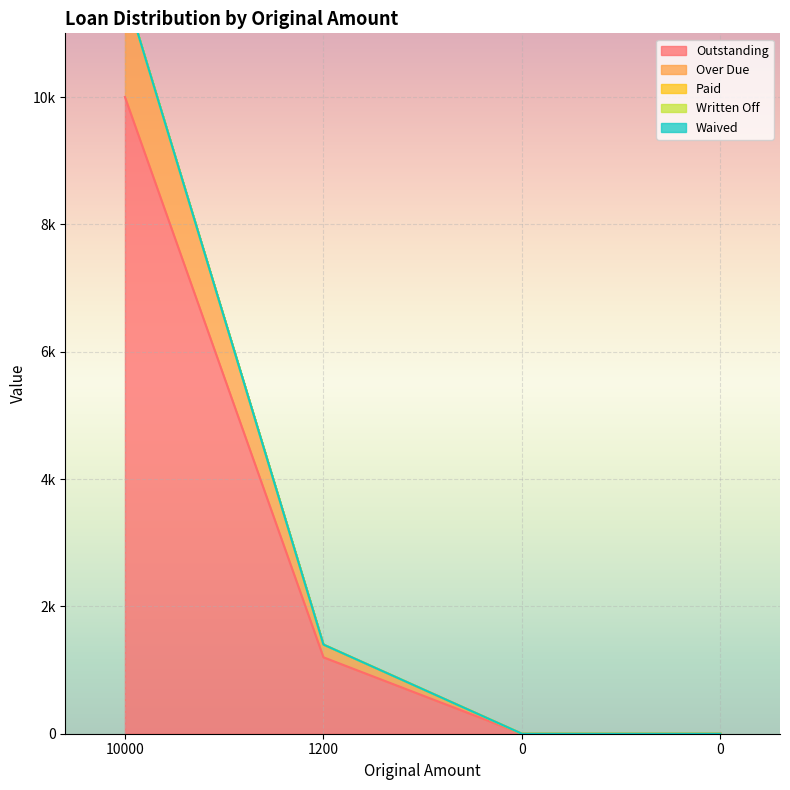

Reading right to left, extract all data points from this chart.

Outstanding: 0=0.0	0=0.0	1200=1200.0	10000=10000.0
Over Due: 0=0.0	0=0.0	1200=200.0	10000=1666.7
Paid: 0=0.0	0=0.0	1200=0.0	10000=0.0
Written Off: 0=0.0	0=0.0	1200=0.0	10000=0.0
Waived: 0=0.0	0=0.0	1200=0.0	10000=0.0